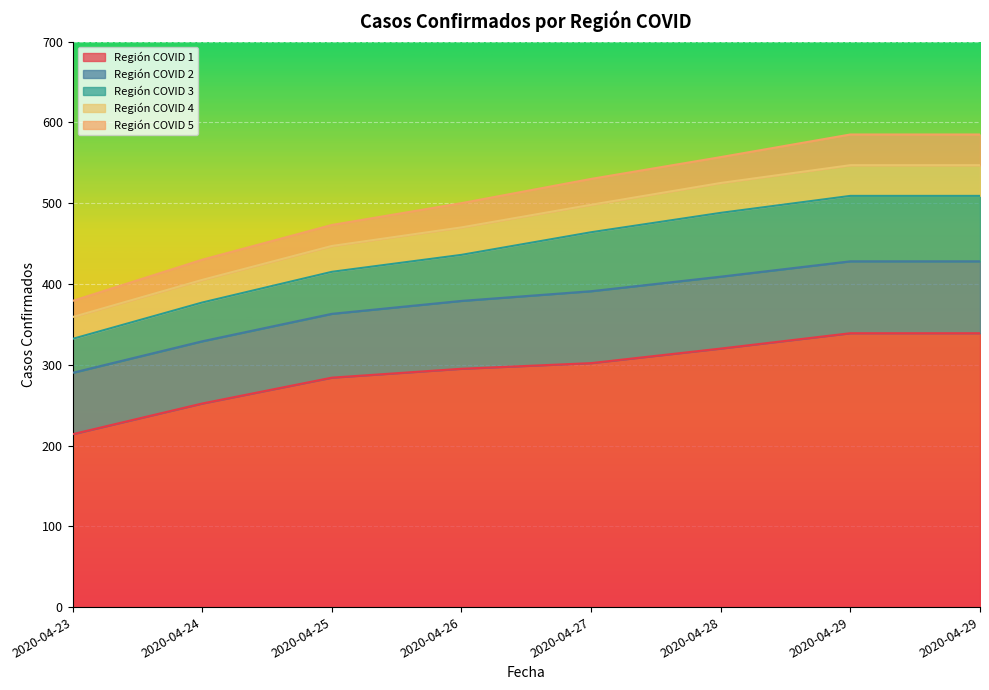

True or false: Región COVID 5 has a value of 61 at 2020-04-29.

False